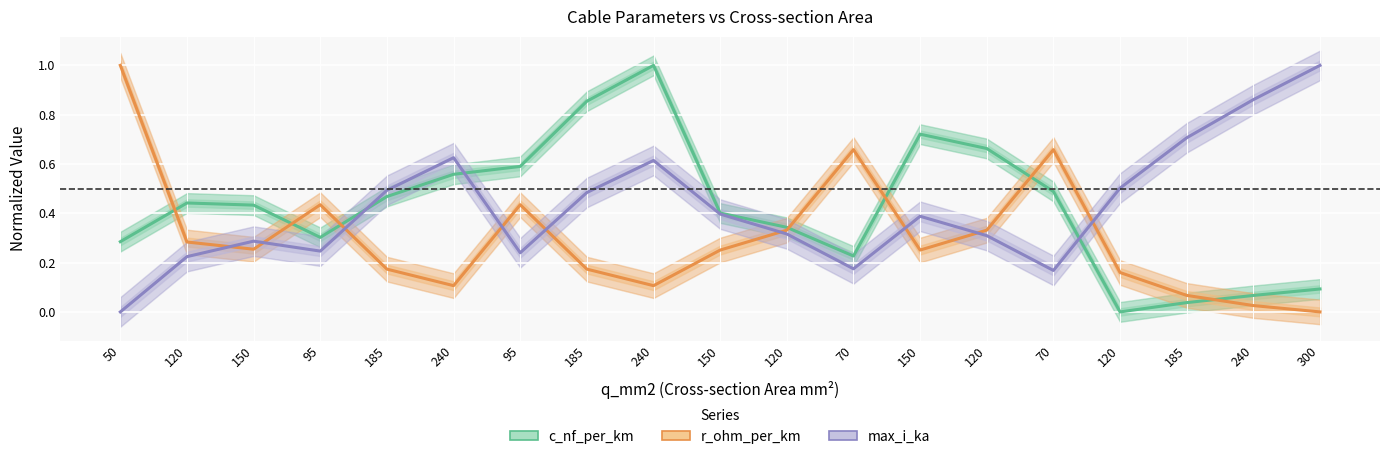

What is the label of the 16th point from the left?

120